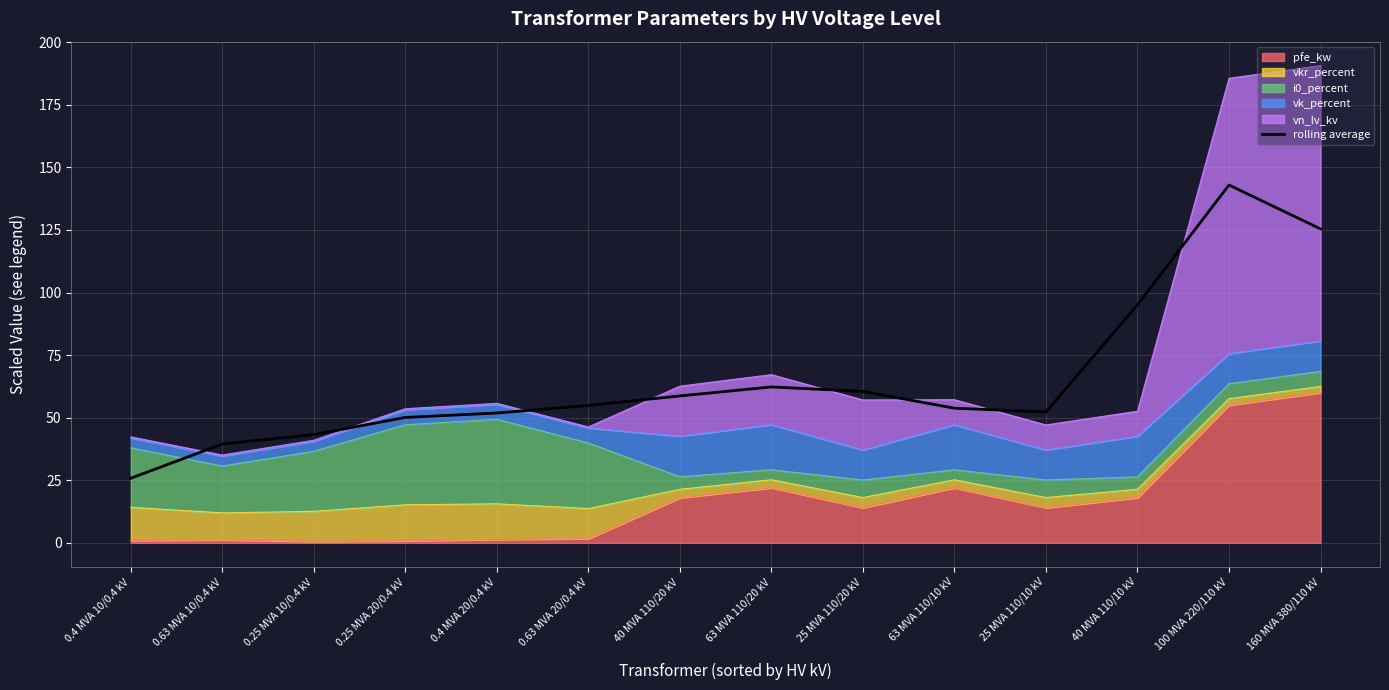

What is the ratio of the value at 25 MVA 110/20 kV to the value at 0.63 MVA 10/0.4 kV?

1.5